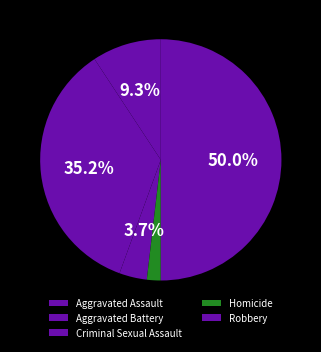

Count the number of slices in the pie.

5